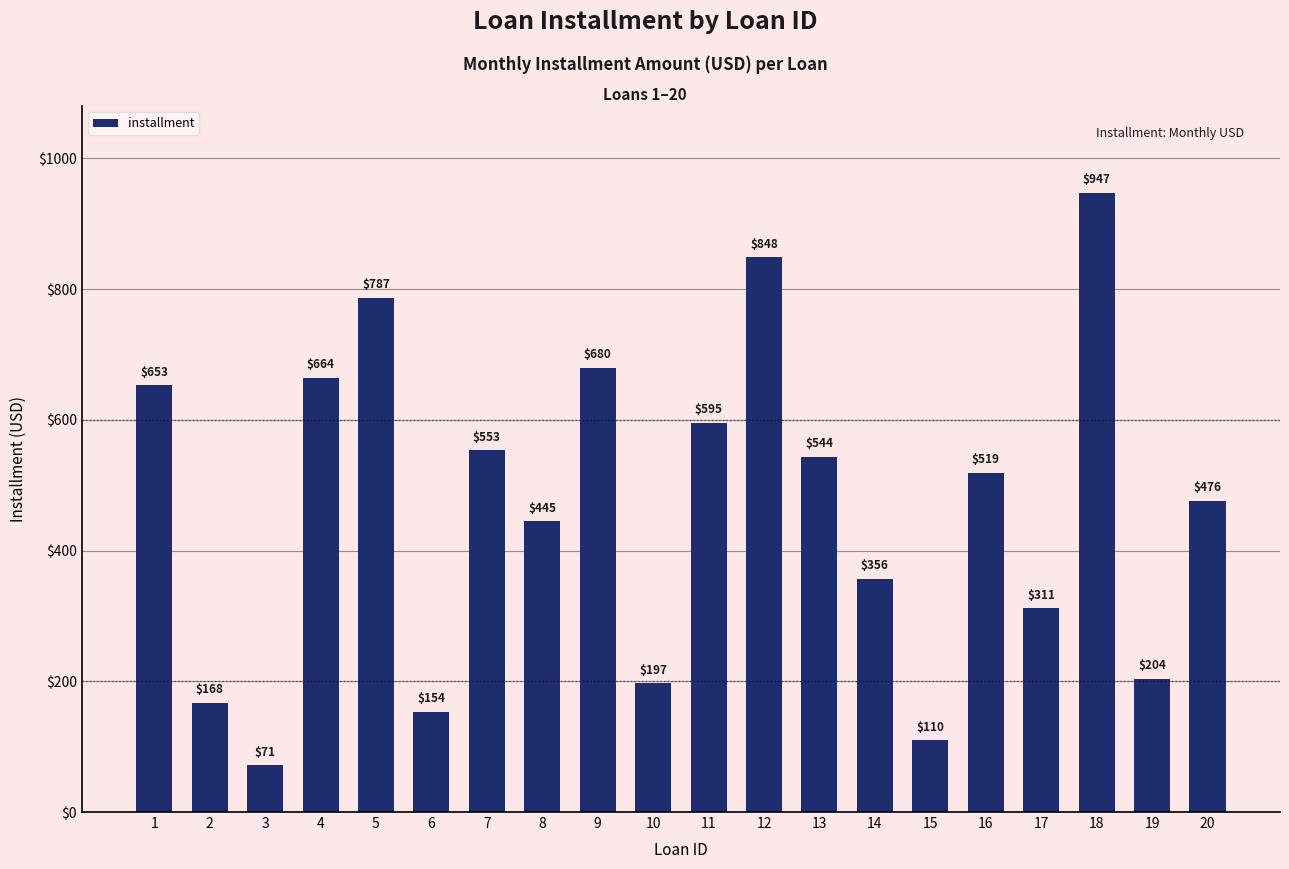

What is the sum of the values at 19 and 15?

313.5